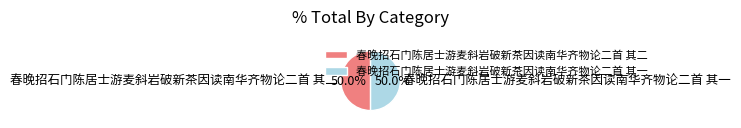

What is the total percentage of 春晚招石门陈居士游麦斜岩破新茶因读南华齐物论二首 其二 and 春晚招石门陈居士游麦斜岩破新茶因读南华齐物论二首 其一?

100.0%